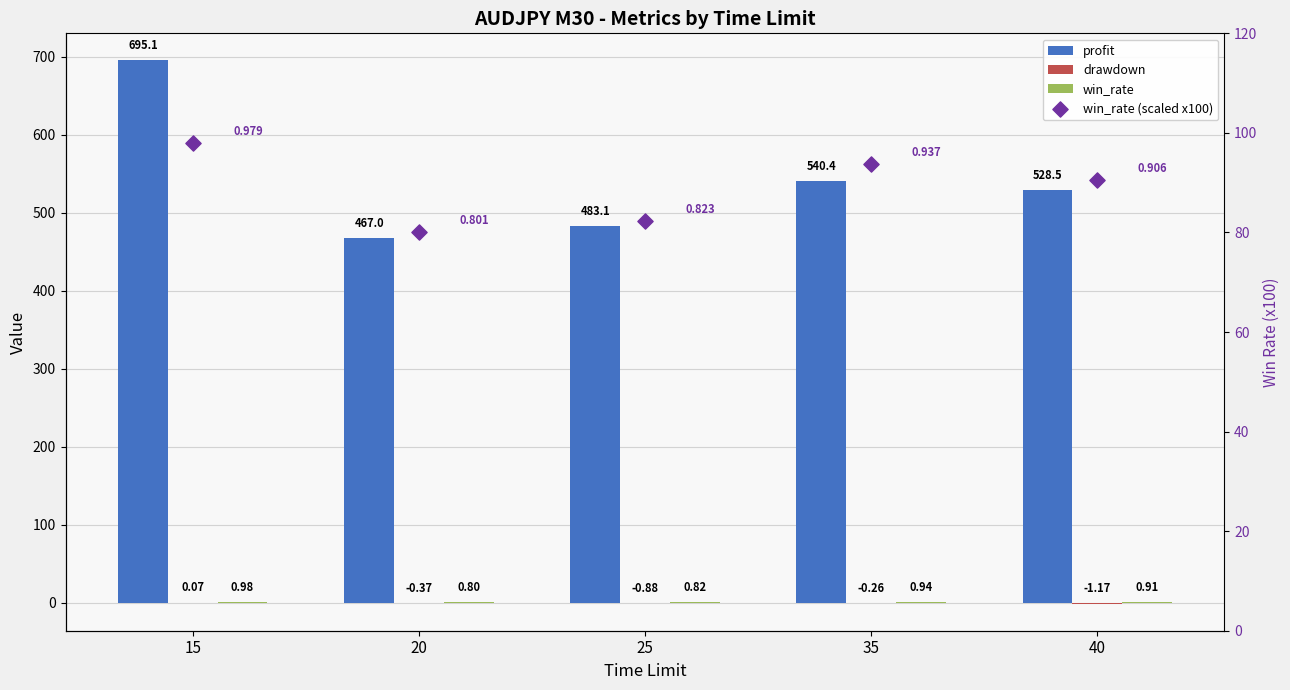

What is the total value across all series at 25?

565.3